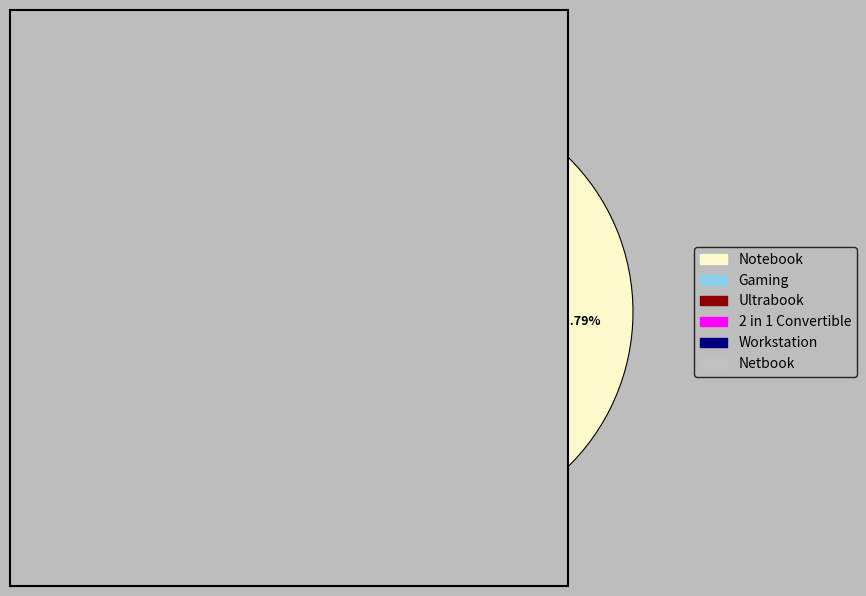

Is there any slice that represents more than half of the pie?

Yes